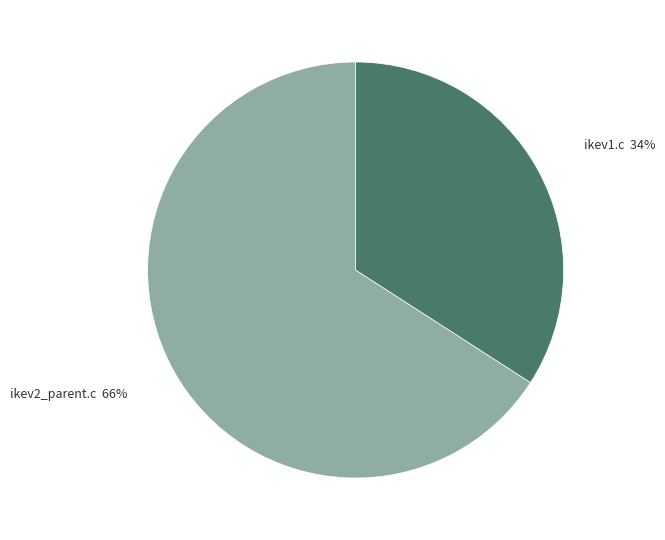

Combined, do ikev1.c and ikev2_parent.c account for over 50%?

Yes